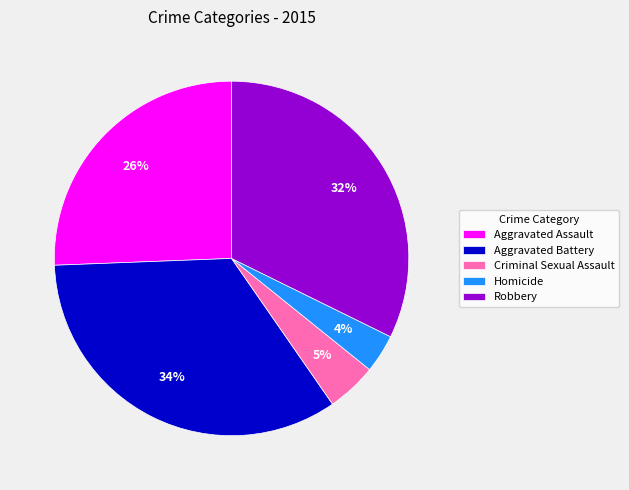

Which slice is the largest?

Aggravated Battery